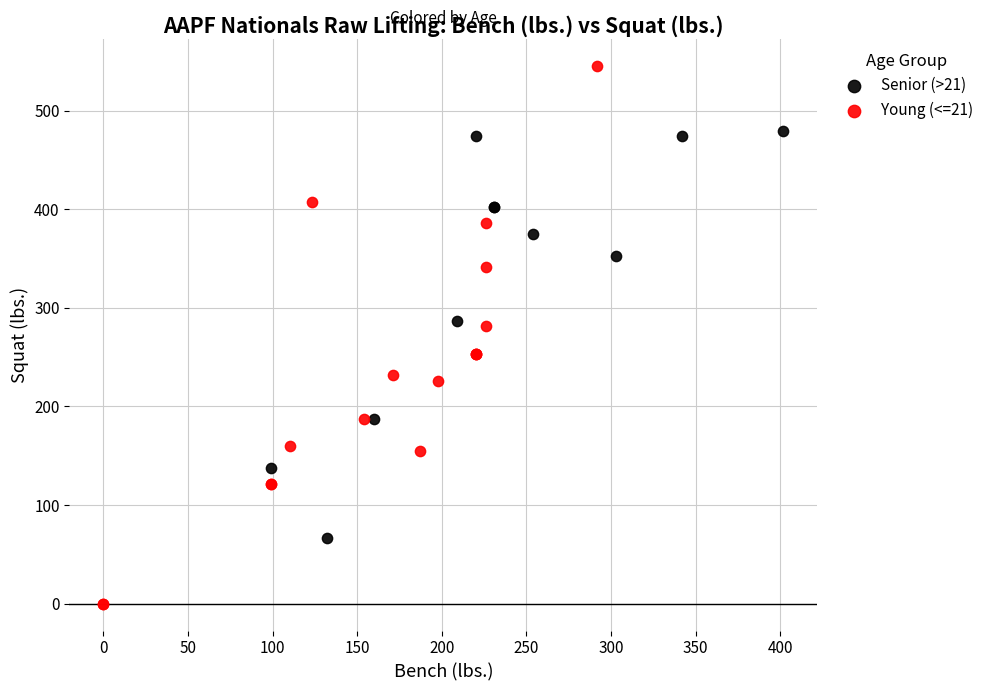

Which series has the largest Y range (max minus min)?

Young (<=21)